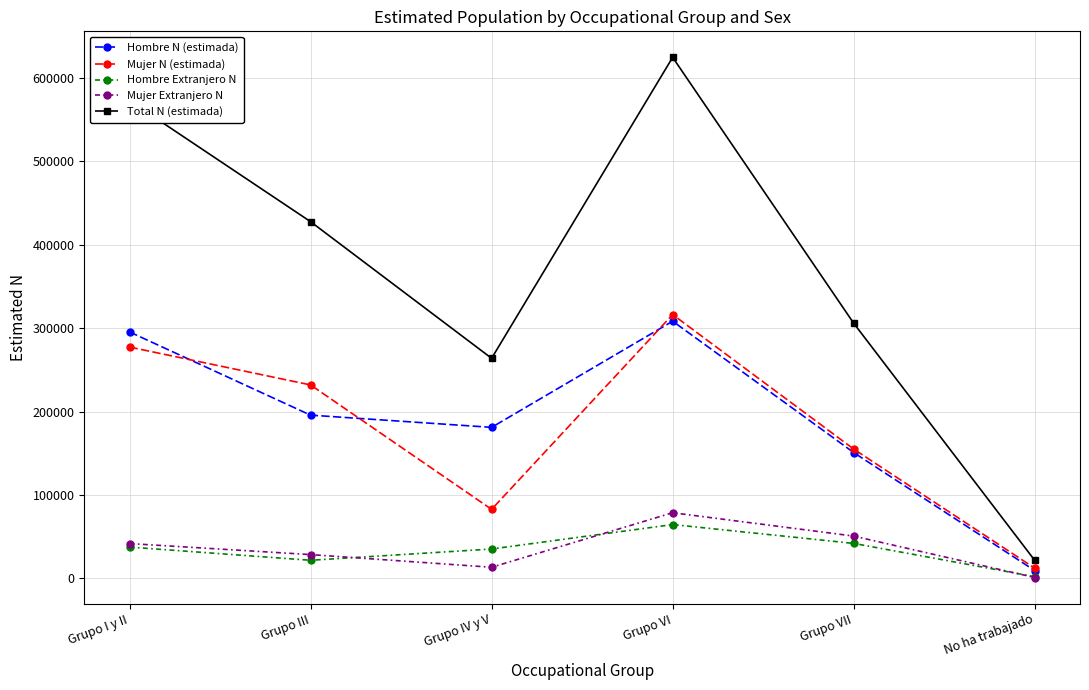

True or false: Mujer Extranjero N has more than 1 interior local peaks.

False